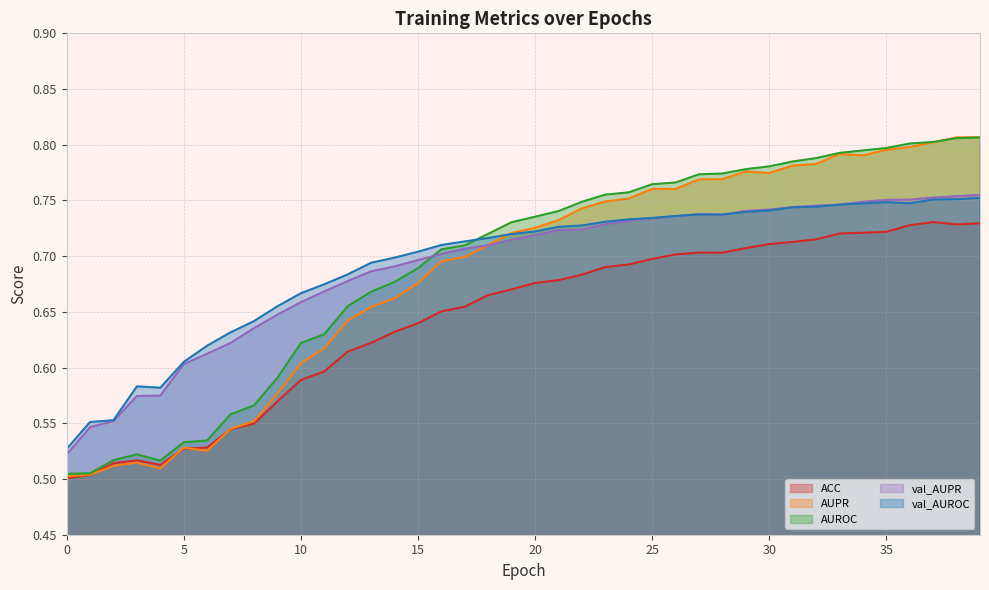

What are all the series names shown in the legend?

ACC, AUPR, AUROC, val_AUPR, val_AUROC